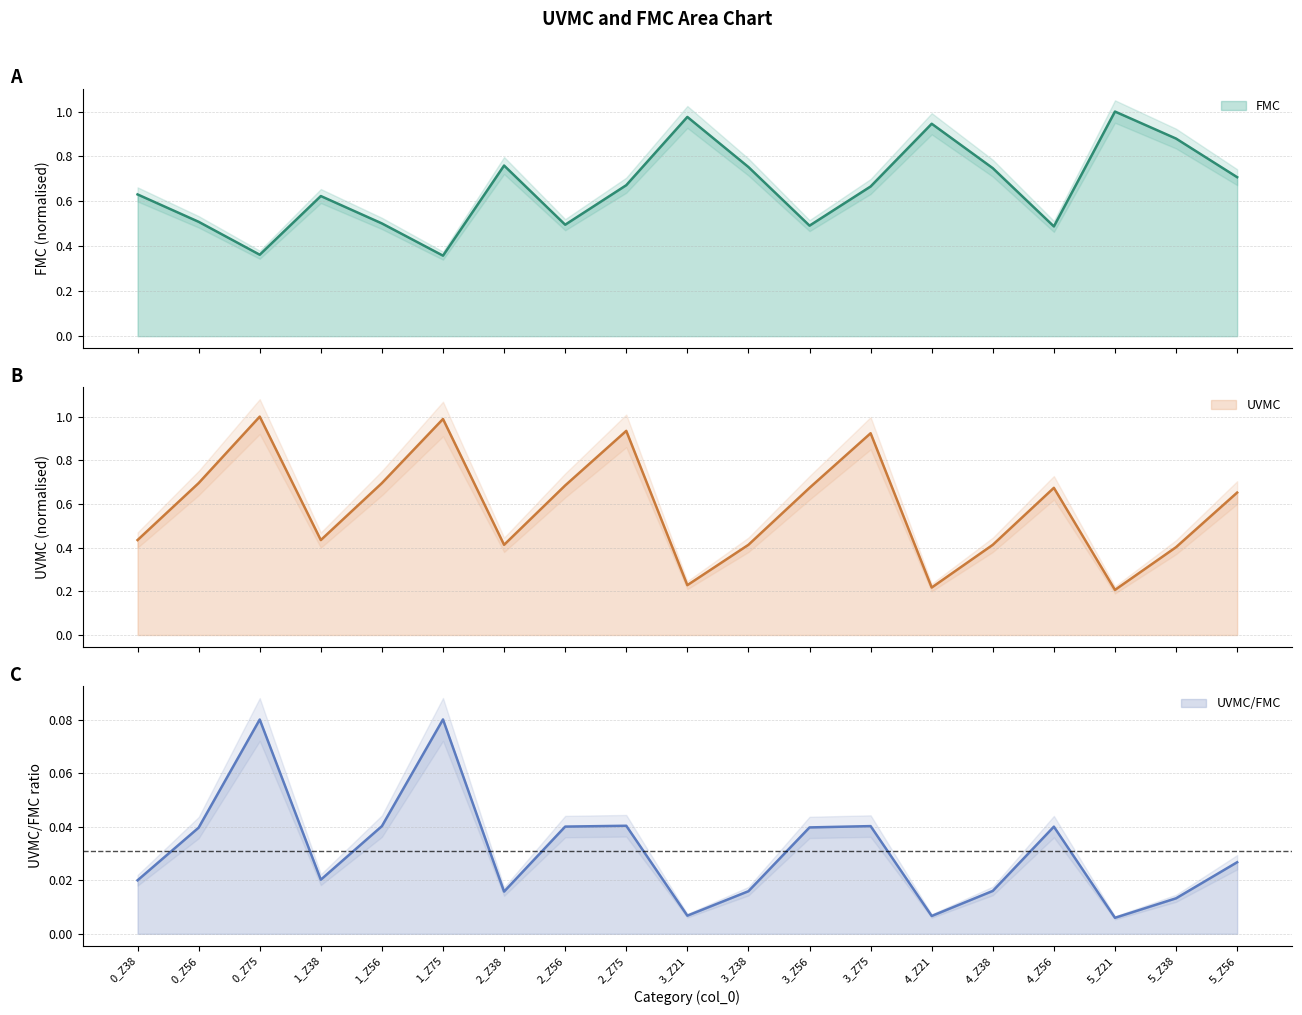

Rank the series at 2_Z56 from highest to lowest value.

UVMC, FMC, UVMC/FMC